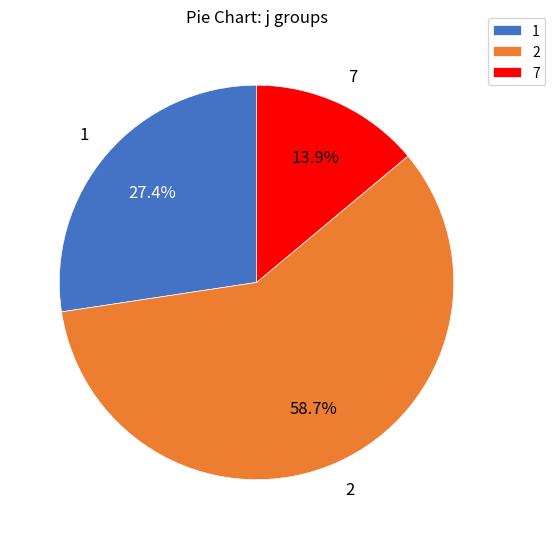

Combined, do 7 and 2 account for over 50%?

Yes